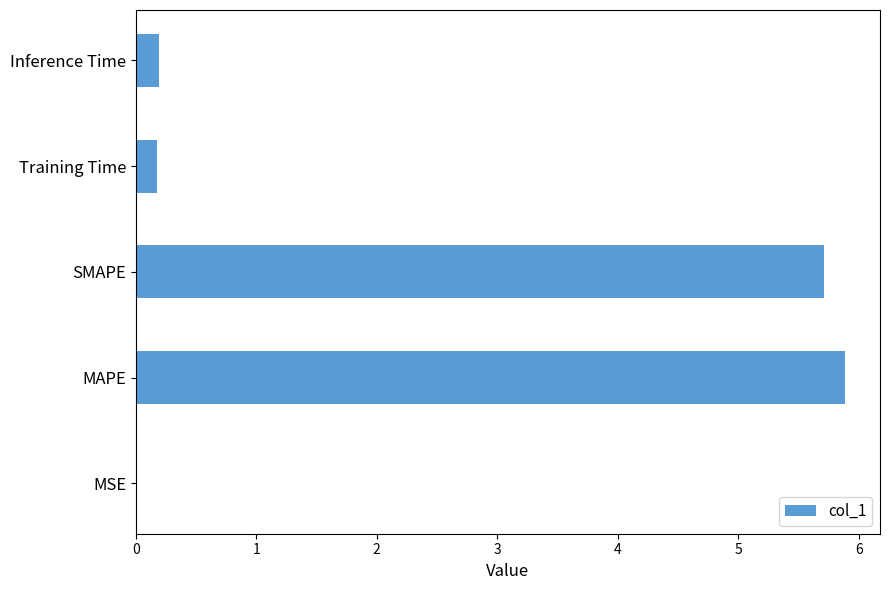

What is the sum of the values at MAPE and Inference Time?

6.1